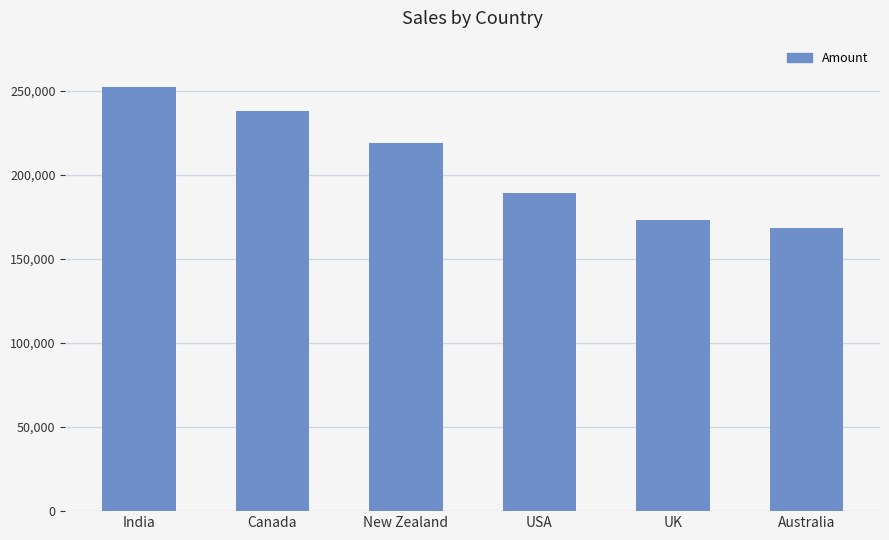

What is the sum of the values at USA and Australia?

358113